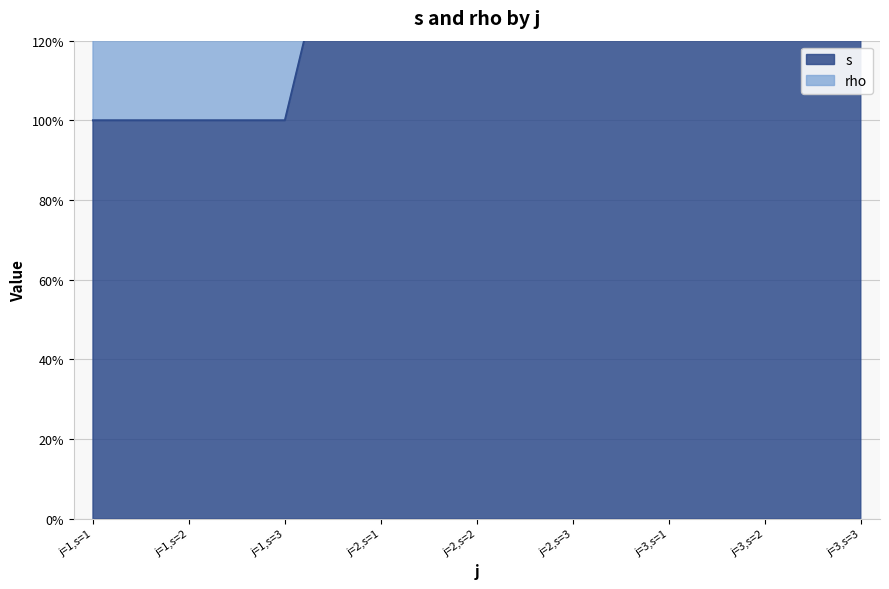

List the labels in order of value, smallest first.

j=1,s=1, j=1,s=2, j=1,s=3, j=2,s=1, j=2,s=2, j=2,s=3, j=3,s=1, j=3,s=2, j=3,s=3